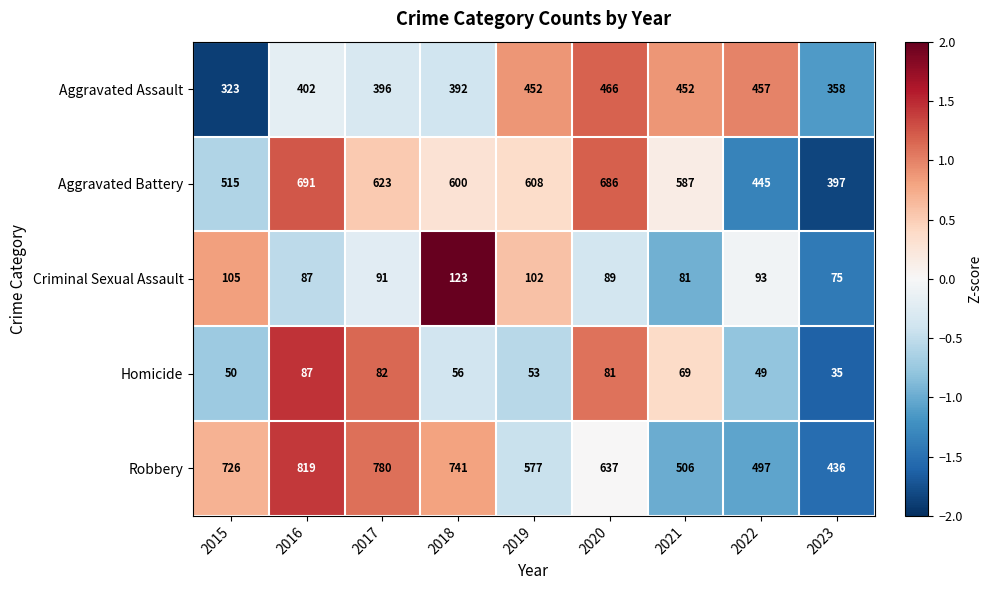

How many values in the Homicide series are below 56?

4